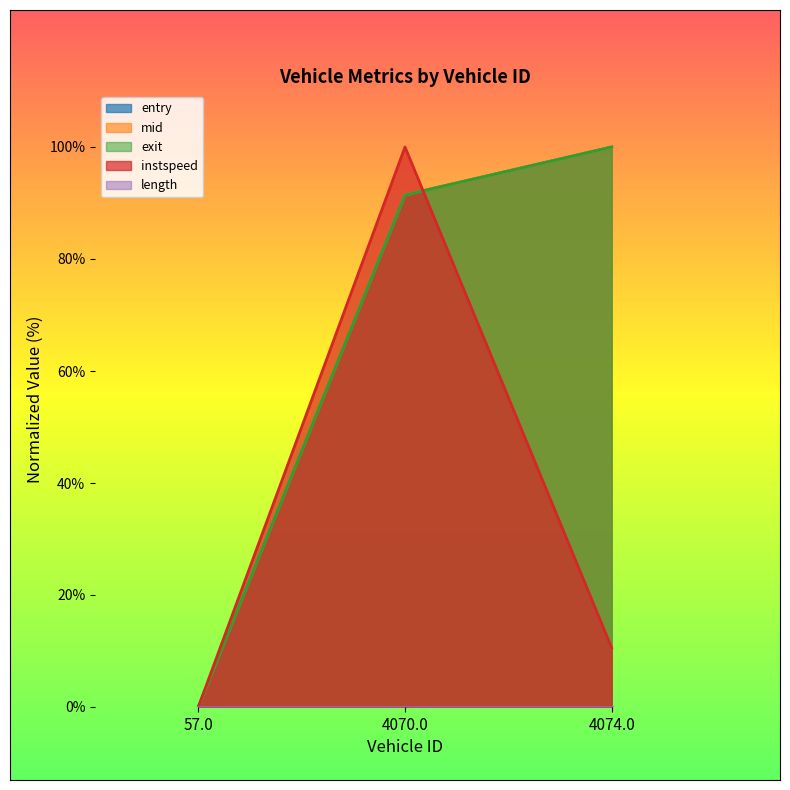

What is the label of the 2nd point from the right?

4070.0